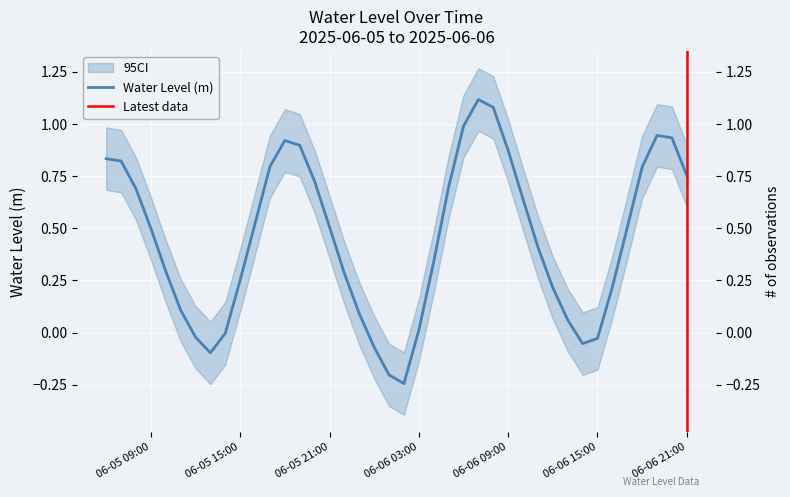

Rank the categories by value from highest to lowest.

2025-06-06 07:00:00, 2025-06-06 08:00:00, 2025-06-06 06:00:00, 2025-06-06 19:00:00, 2025-06-06 20:00:00, 2025-06-05 18:00:00, 2025-06-05 19:00:00, 2025-06-06 09:00:00, 2025-06-05 06:00:00, 2025-06-05 07:00:00, 2025-06-05 17:00:00, 2025-06-06 18:00:00, 2025-06-06 21:00:00, 2025-06-05 20:00:00, 2025-06-06 05:00:00, 2025-06-05 08:00:00, 2025-06-06 10:00:00, 2025-06-05 16:00:00, 2025-06-05 21:00:00, 2025-06-06 17:00:00, 2025-06-05 09:00:00, 2025-06-06 11:00:00, 2025-06-06 04:00:00, 2025-06-05 10:00:00, 2025-06-05 22:00:00, 2025-06-05 15:00:00, 2025-06-06 16:00:00, 2025-06-06 12:00:00, 2025-06-05 11:00:00, 2025-06-05 23:00:00, 2025-06-06 13:00:00, 2025-06-06 03:00:00, 2025-06-05 14:00:00, 2025-06-05 12:00:00, 2025-06-06 15:00:00, 2025-06-06 14:00:00, 2025-06-06 00:00:00, 2025-06-05 13:00:00, 2025-06-06 01:00:00, 2025-06-06 02:00:00